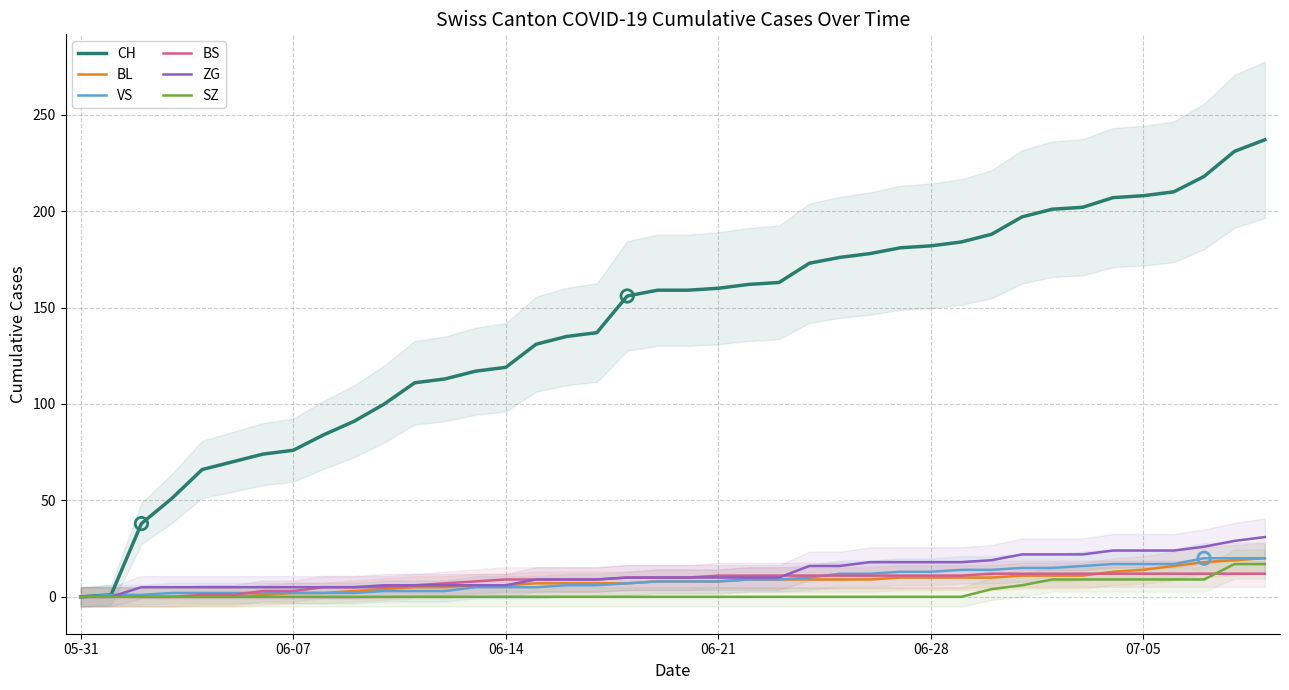

What are all the series names shown in the legend?

CH, BL, VS, BS, ZG, SZ